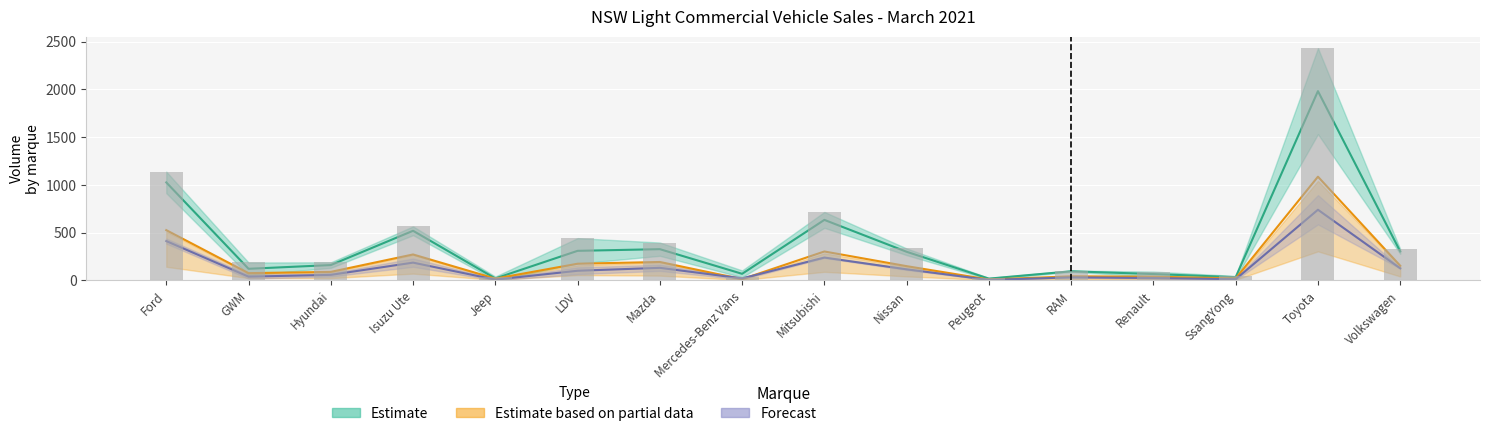

What is the greatest value displayed?

2431.0